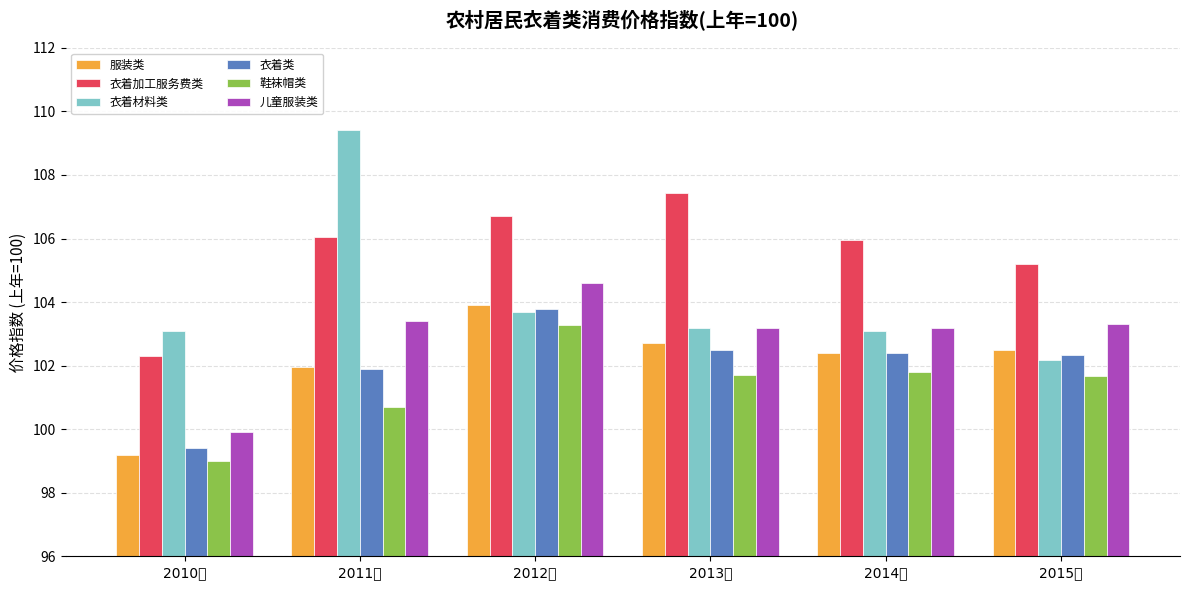

What is the difference between the maximum and second lowest values in the 衣着材料类 series?

6.3